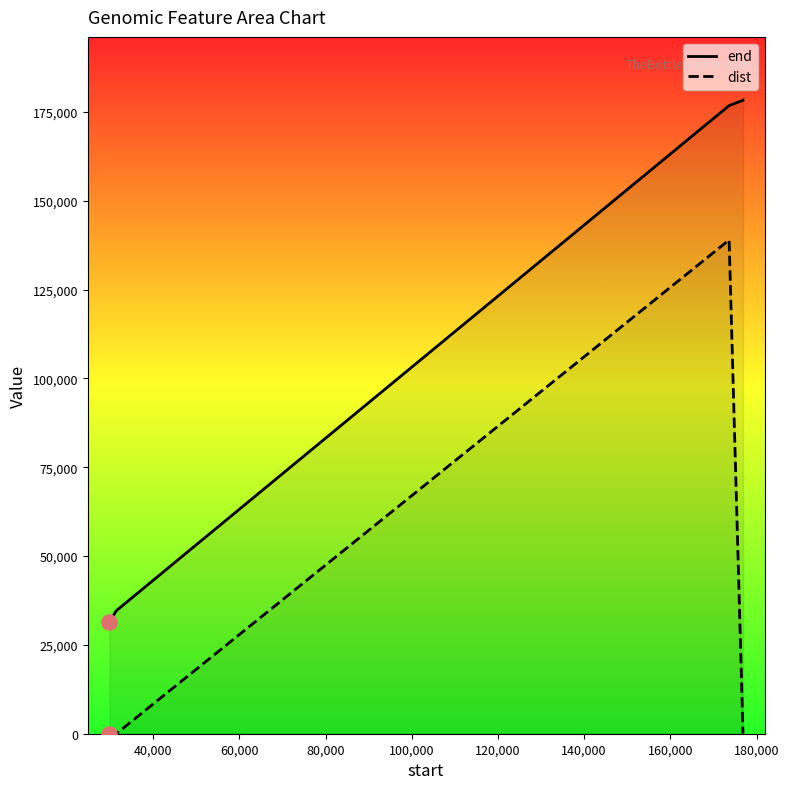

What are all the series names shown in the legend?

end, dist